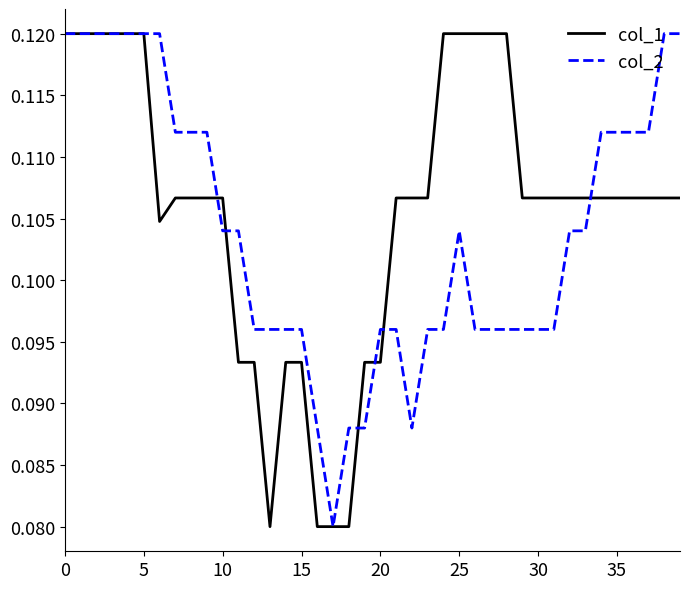

Does the chart have visible grid lines?

No